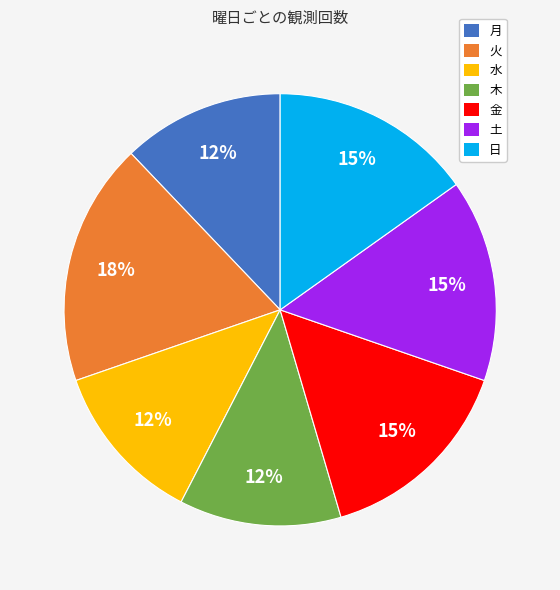

Which slice is the largest?

火